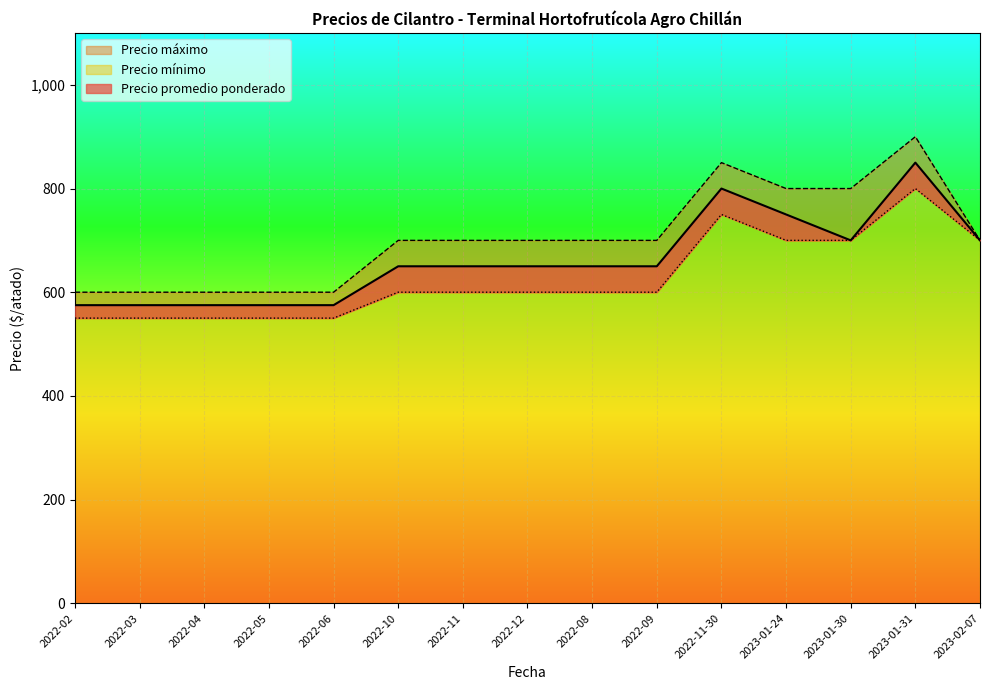

What is the total value across all series at 2022-09?

1950